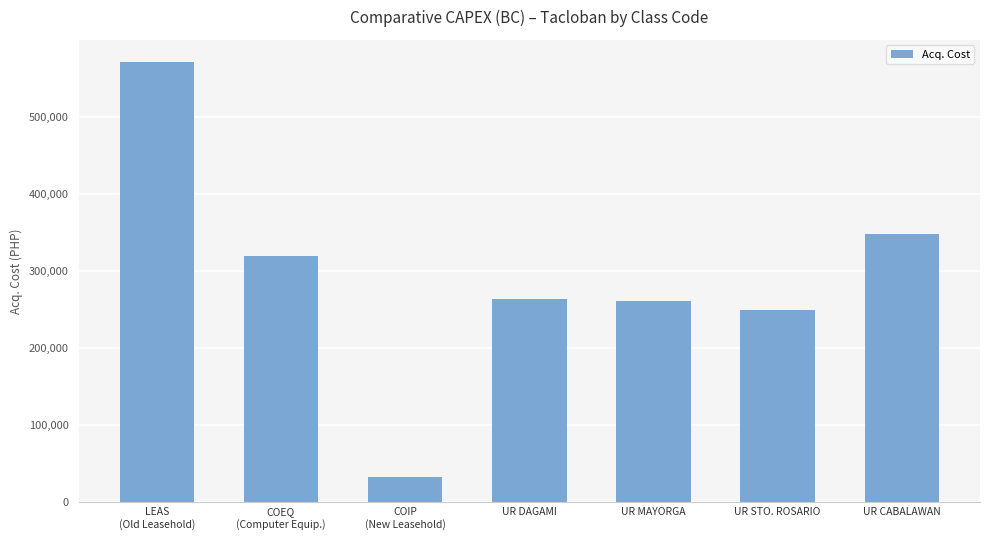

Read the value at LEAS
(Old Leasehold).

571379.8